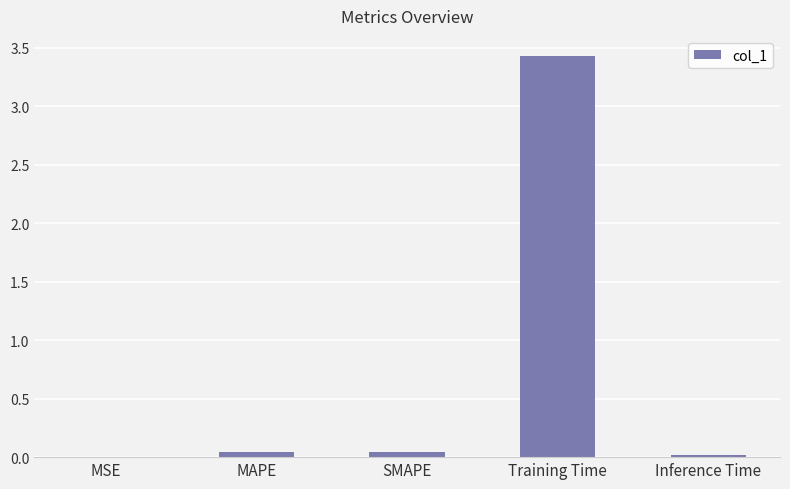

Which has a higher value, SMAPE or MSE?

SMAPE